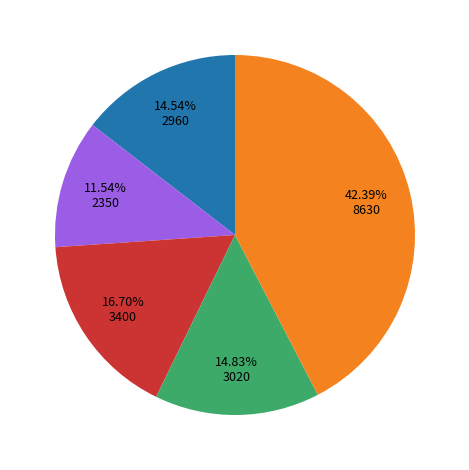

Does any single category account for the majority?

No